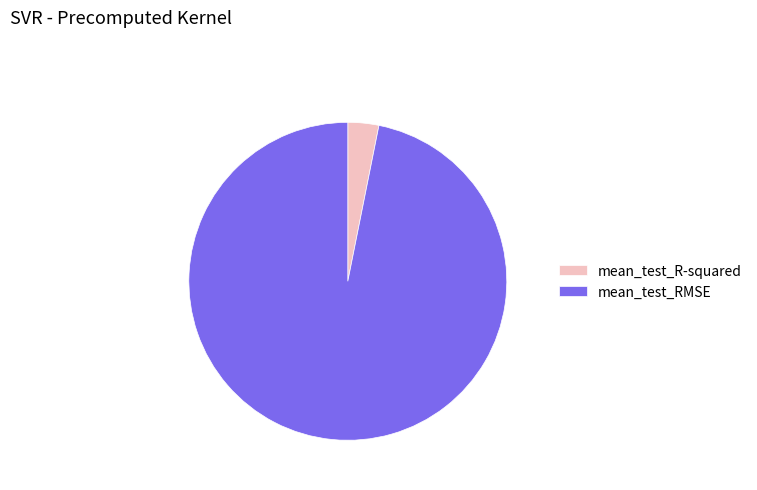

Which has a higher value, mean_test_R-squared or mean_test_RMSE?

mean_test_RMSE